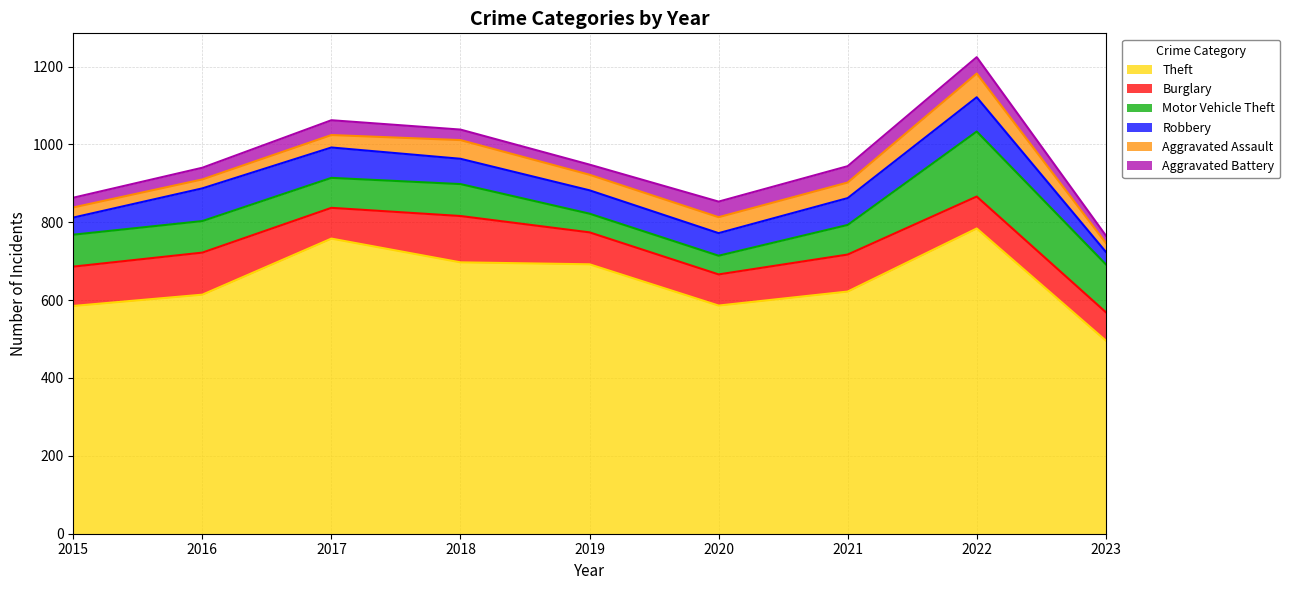

Read the Motor Vehicle Theft value at 2023.

123